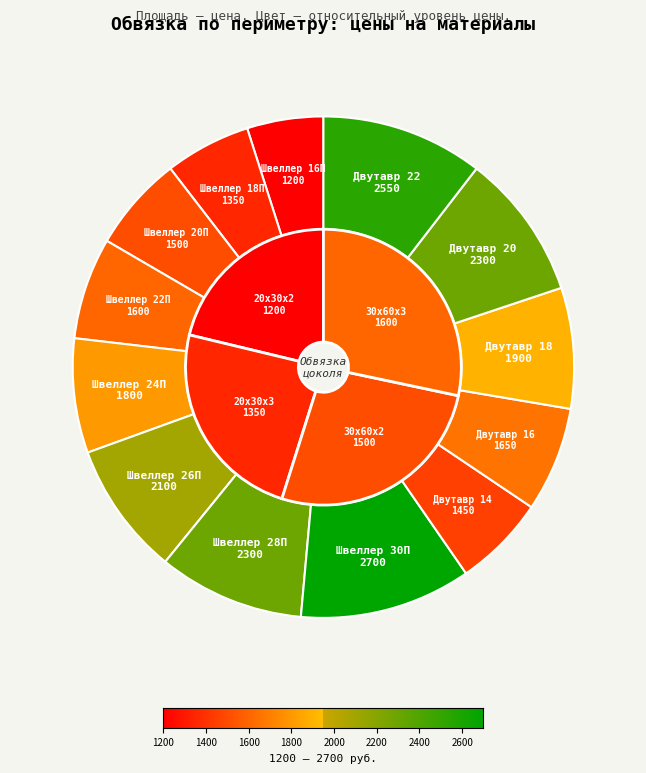

True or false: Швеллер 18П accounts for 16% of the total.

False